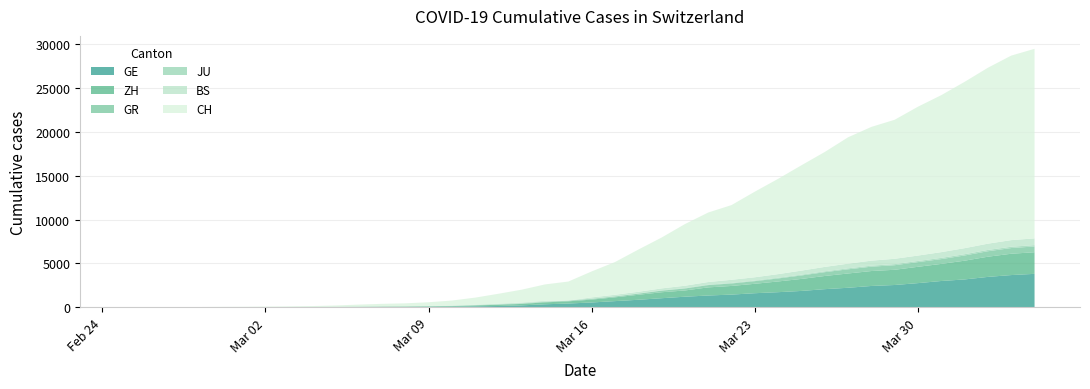

Reading left to right, transcribe all the data shown in this chart.

CH: 0	4	8	20	30	36	50	69	97	142	219	280	327	419	570	807	1125	1463	1870	2165	2959	3727	4807	5794	7022	7918	8512	9752	10858	12000	13091	14394	15235	15837	16957	17882	18946	20040	21017	21593
GE: 0	1	1	5	9	10	11	14	16	20	30	43	45	60	80	114	155	227	351	435	556	710	863	1041	1212	1350	1453	1611	1729	1870	2073	2231	2436	2547	2761	3003	3180	3469	3678	3816
ZH: 0	0	2	2	6	7	10	13	15	23	29	34	40	49	62	101	140	163	218	250	326	429	568	679	711	925	984	1073	1221	1368	1500	1627	1701	1733	1859	1947	2136	2300	2428	2461
GR: 0	2	2	6	6	6	9	9	12	14	16	17	18	18	22	31	43	53	56	71	84	101	128	182	226	258	284	300	343	393	433	474	495	519	535	547	592	622	649	657
JU: 0	0	1	1	1	1	1	2	2	4	4	5	5	7	7	7	12	17	18	19	25	29	32	36	44	54	61	69	82	92	100	114	119	127	128	140	145	149	149	154
BS: 0	0	1	1	1	1	1	3	3	8	15	21	24	28	33	49	73	92	100	0	143	164	181	220	270	297	356	374	410	462	501	530	569	605	617	653	687	714	754	767